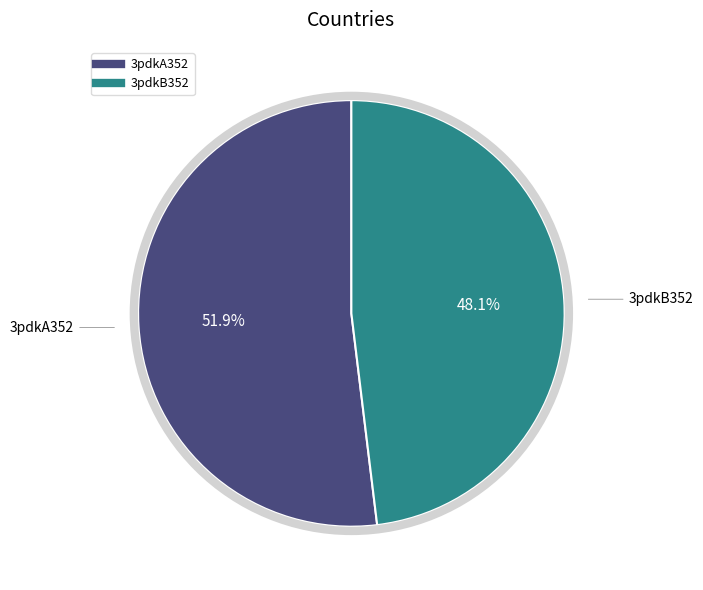

Which slice is the largest?

3pdkA352